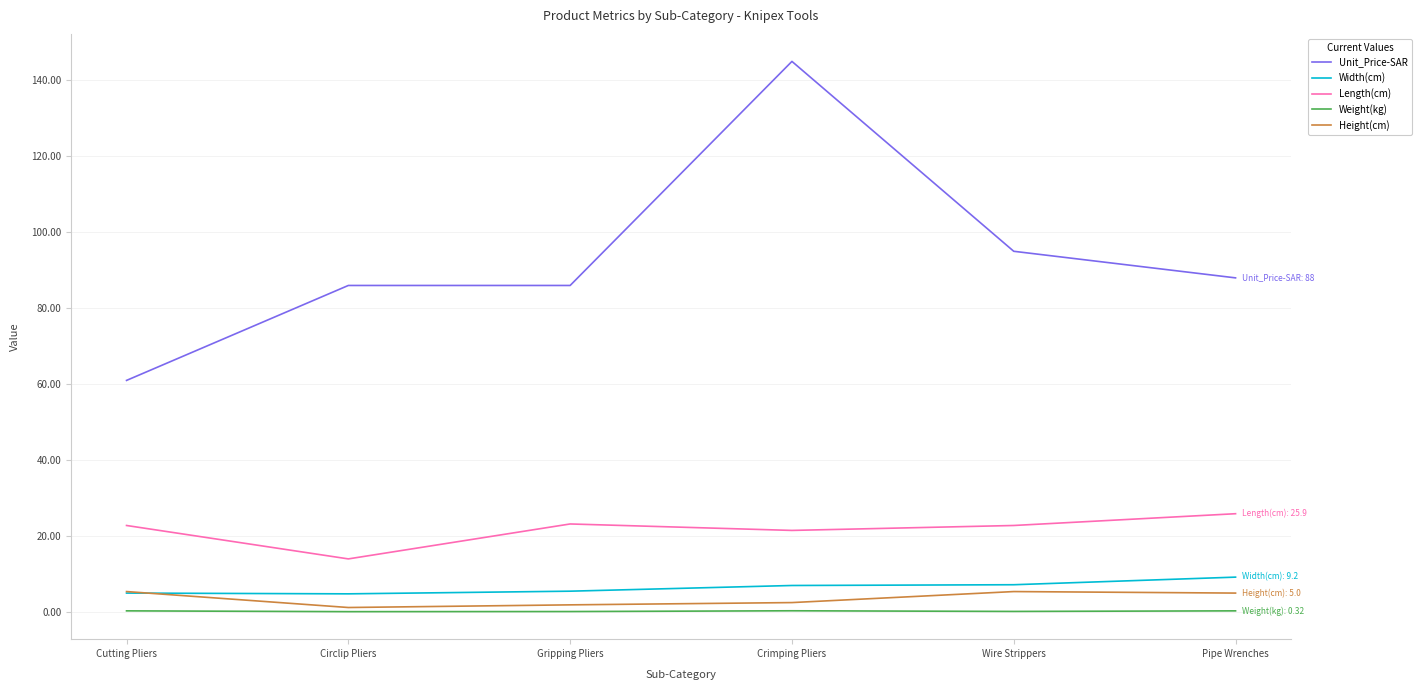

Is it true that Length(cm) equals 25.9 at Pipe Wrenches?

True